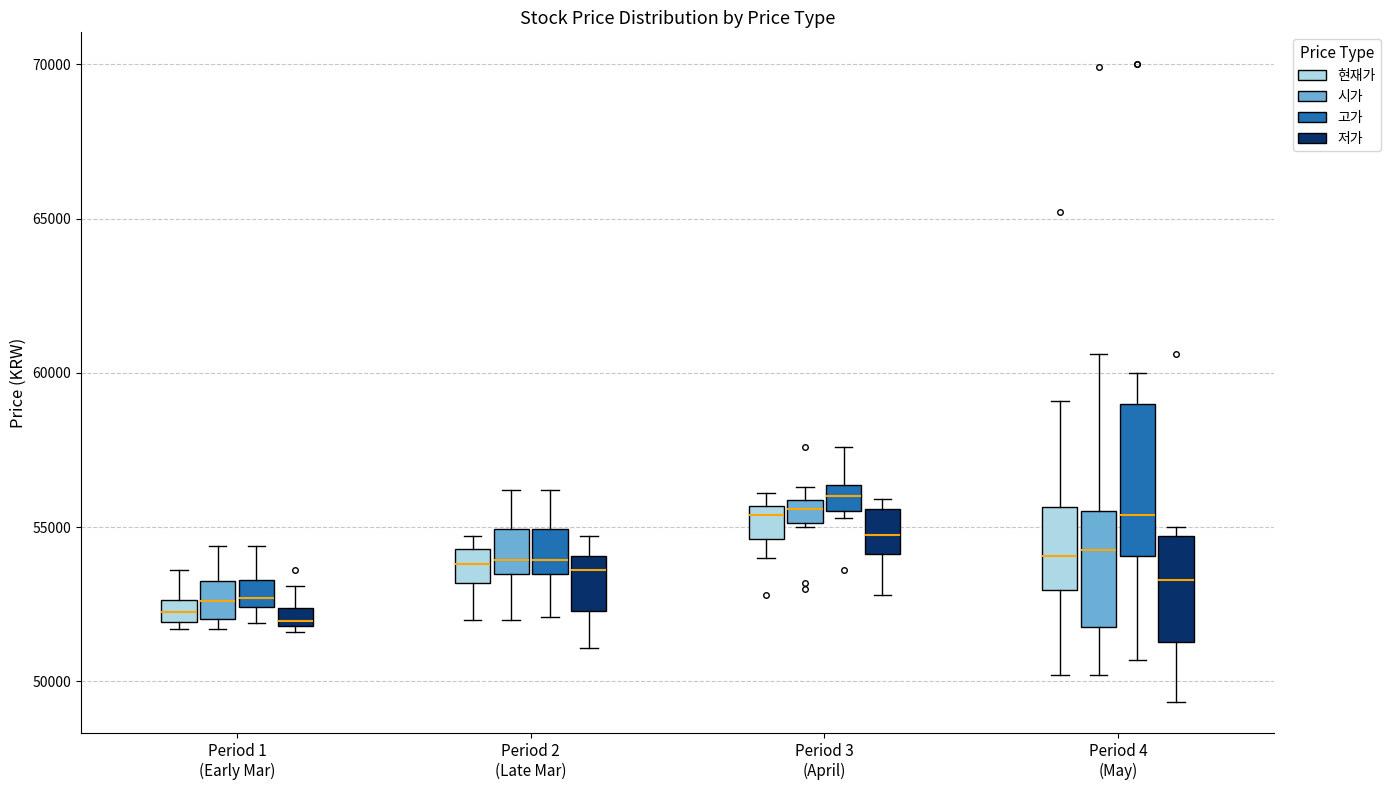

Where is the lower edge of the box for Period 4 (May) (현재가) on the y-axis? The values are not printed on the chart, so give them approximately, as read against the axis.

53000